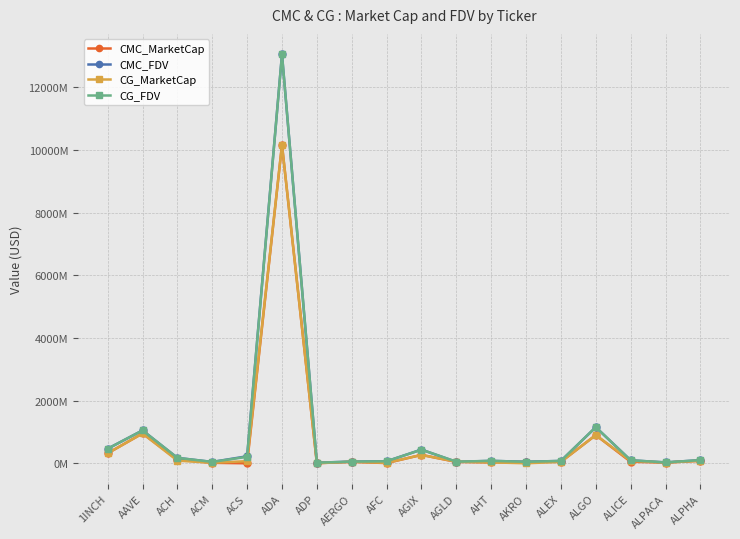

What is the total value across all series at AFC?

150400417.1